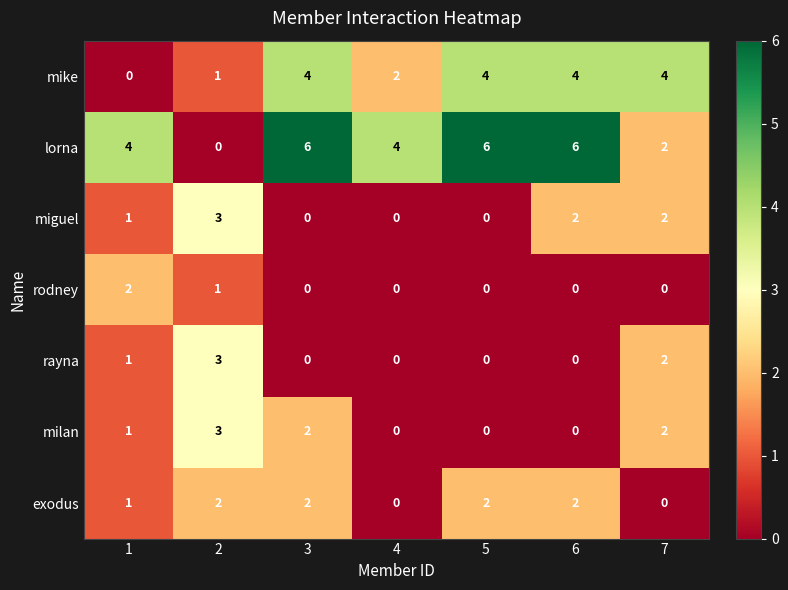

Between 3 and 5, which series saw the biggest shift?

milan